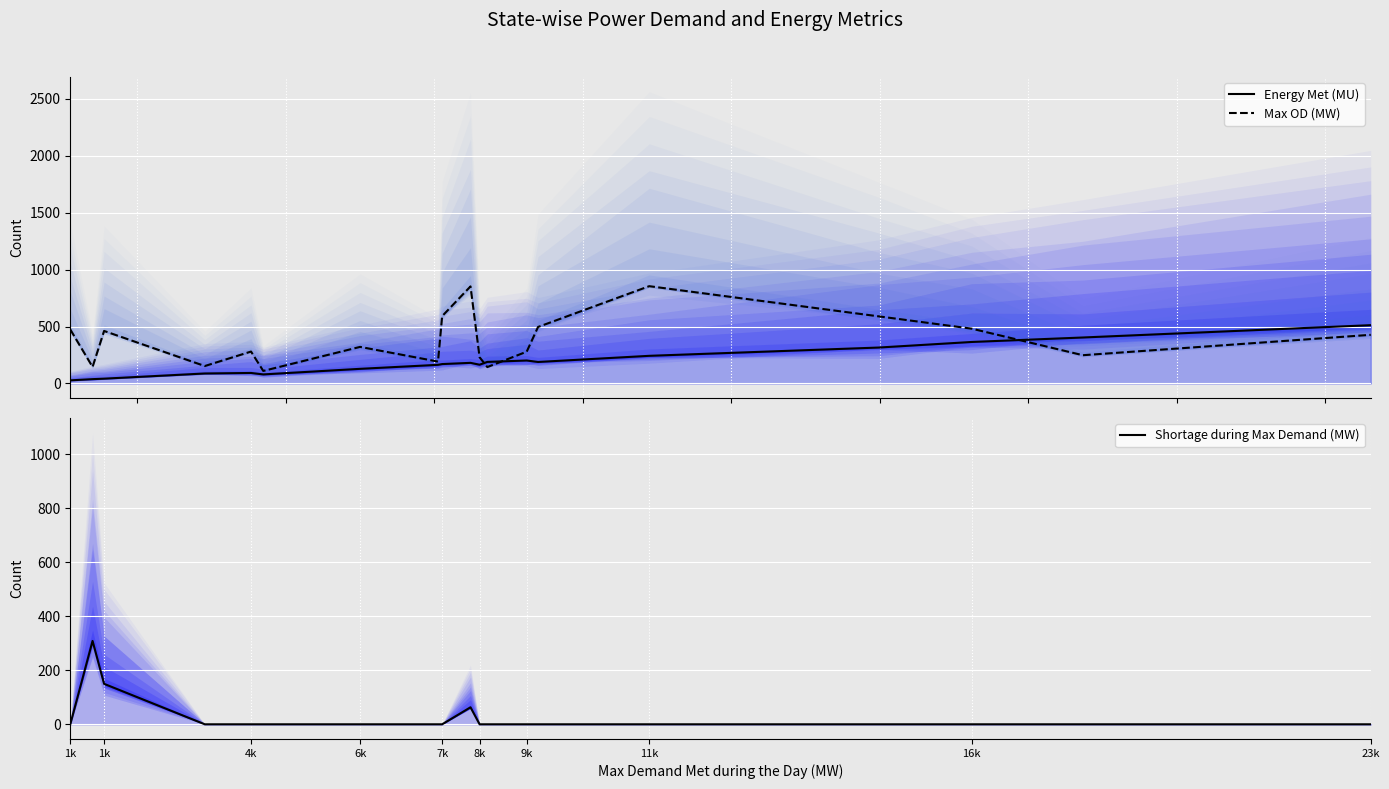

What is the value of the Max OD (MW) point at the 9th from the left?

591.0